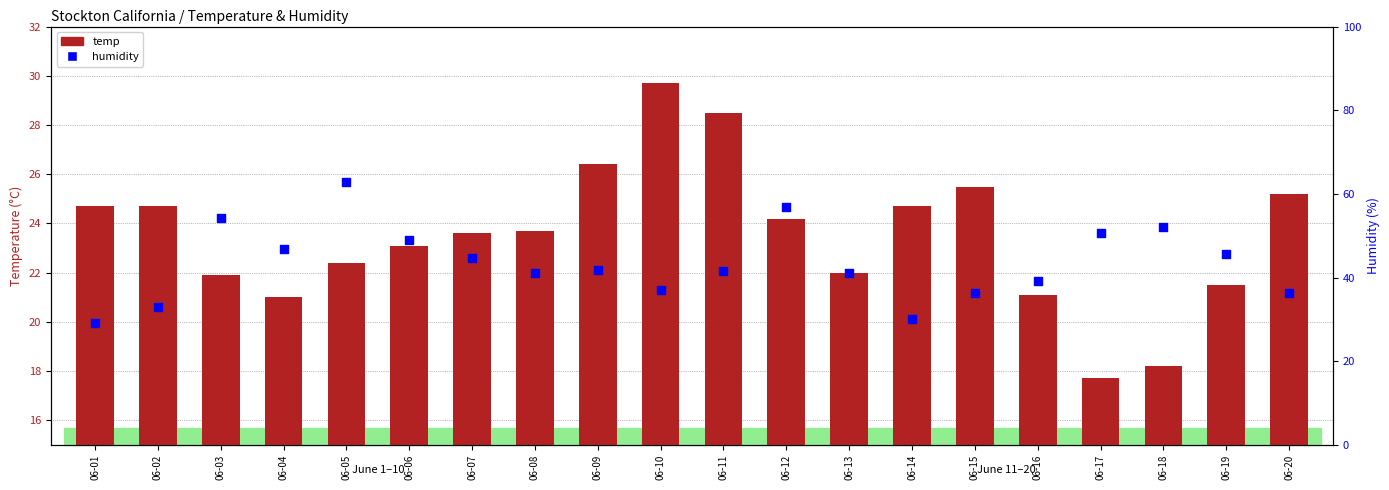

At which category is the sum across all series the highest?

06-05